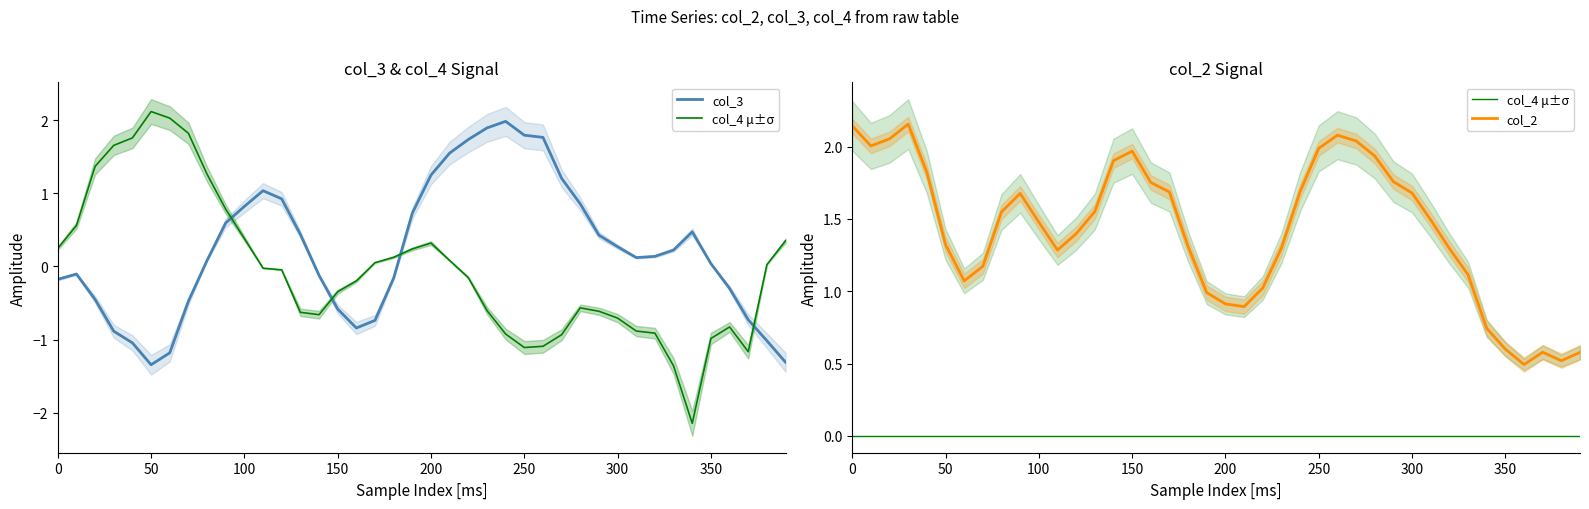

How many intersections are there between col_4 μ±σ and col_3?

4